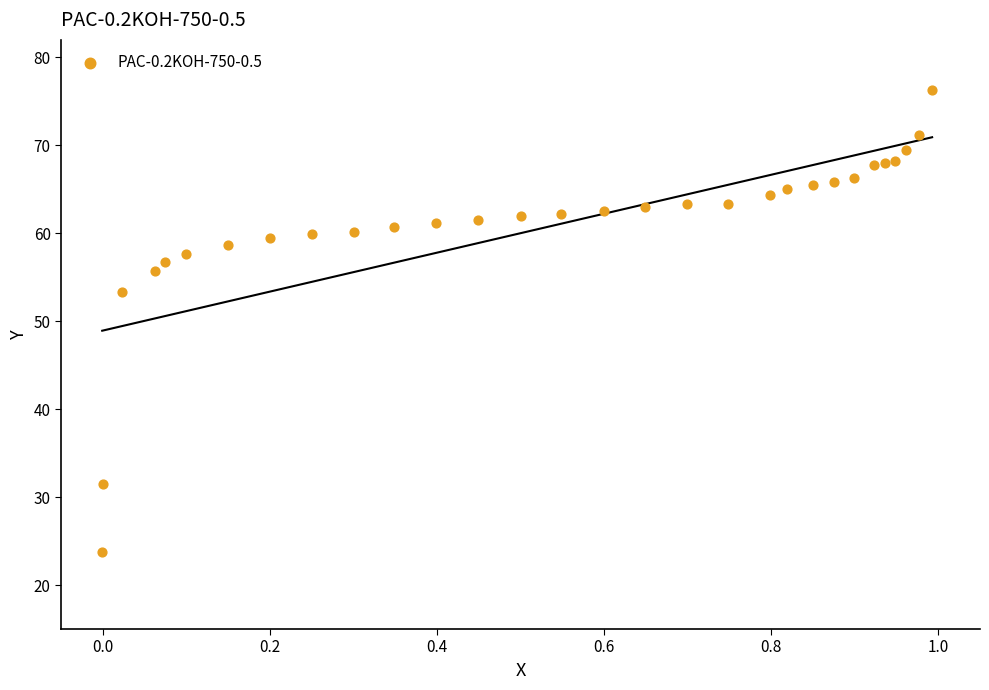

What is the range of X values (max minus min)?

1.0